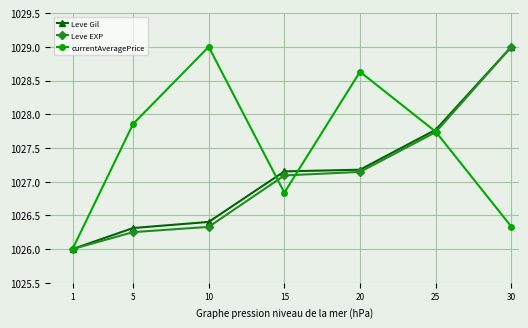

What is the sum of all Leve EXP values?

7189.6